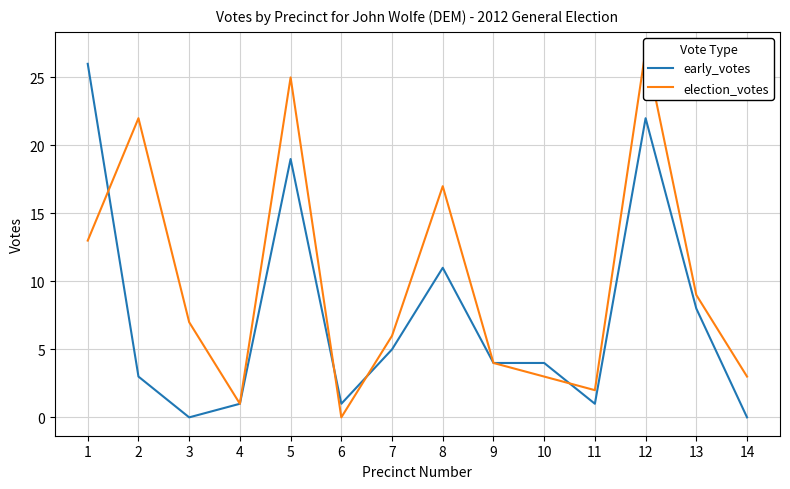

Does the chart display data point markers on the line(s)?

No